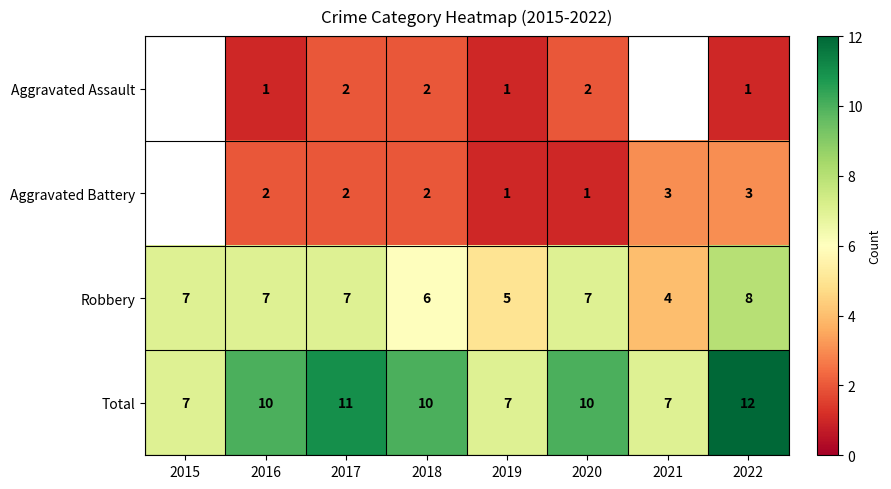

What is the minimum value shown in the chart?

1.0